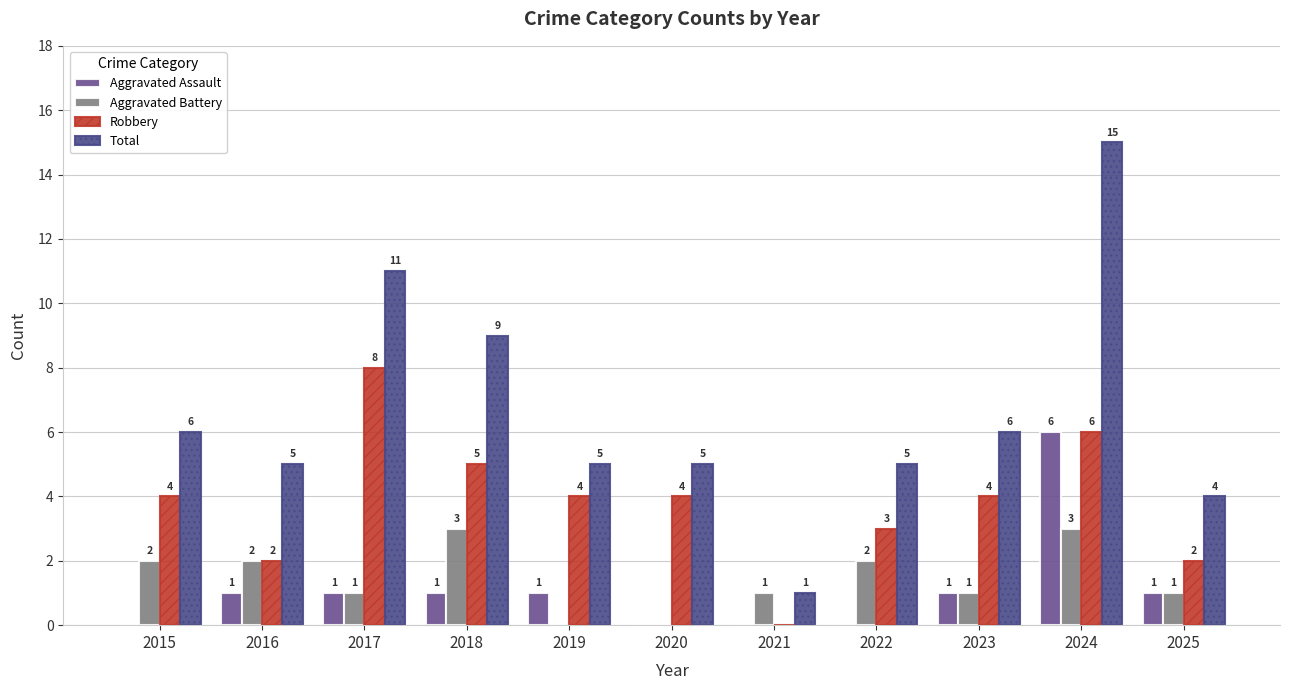

The value of Total at 2015 is 10. True or false?

False